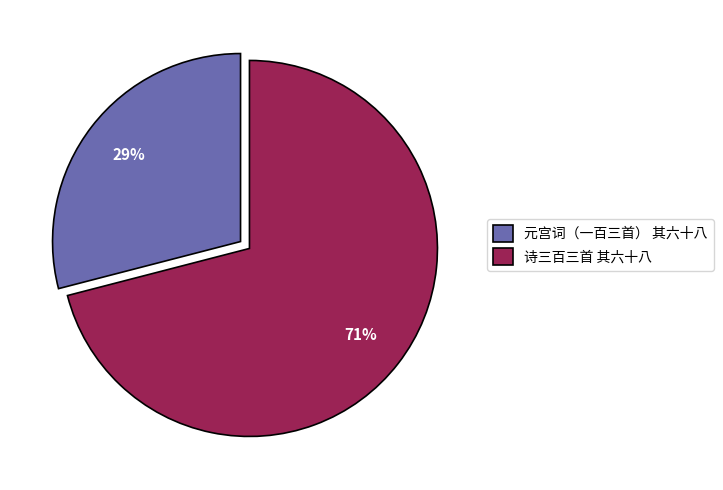

To the nearest percent, what is the combined percentage of 元宫词（一百三首） 其六十八 and 诗三百三首 其六十八?

100%